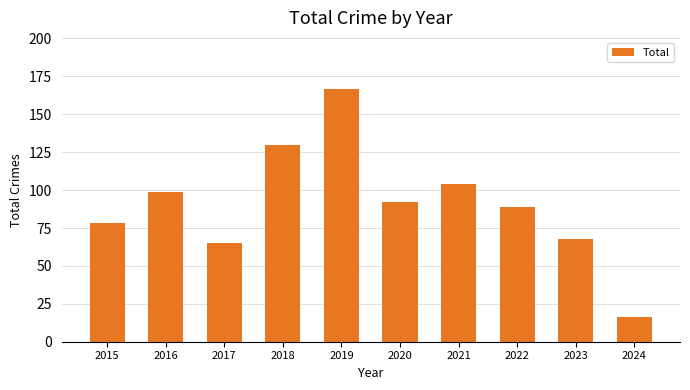

Read the value at 2018, to the nearest 5.

130